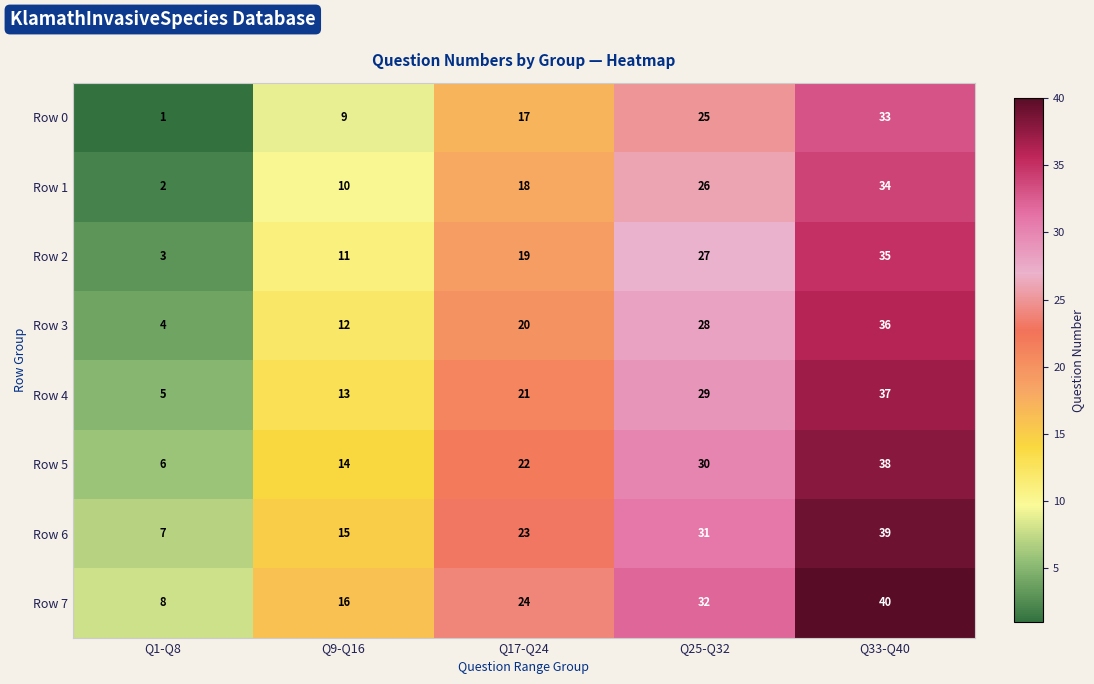

The value of Row 3 at Q25-Q32 is 28. True or false?

True